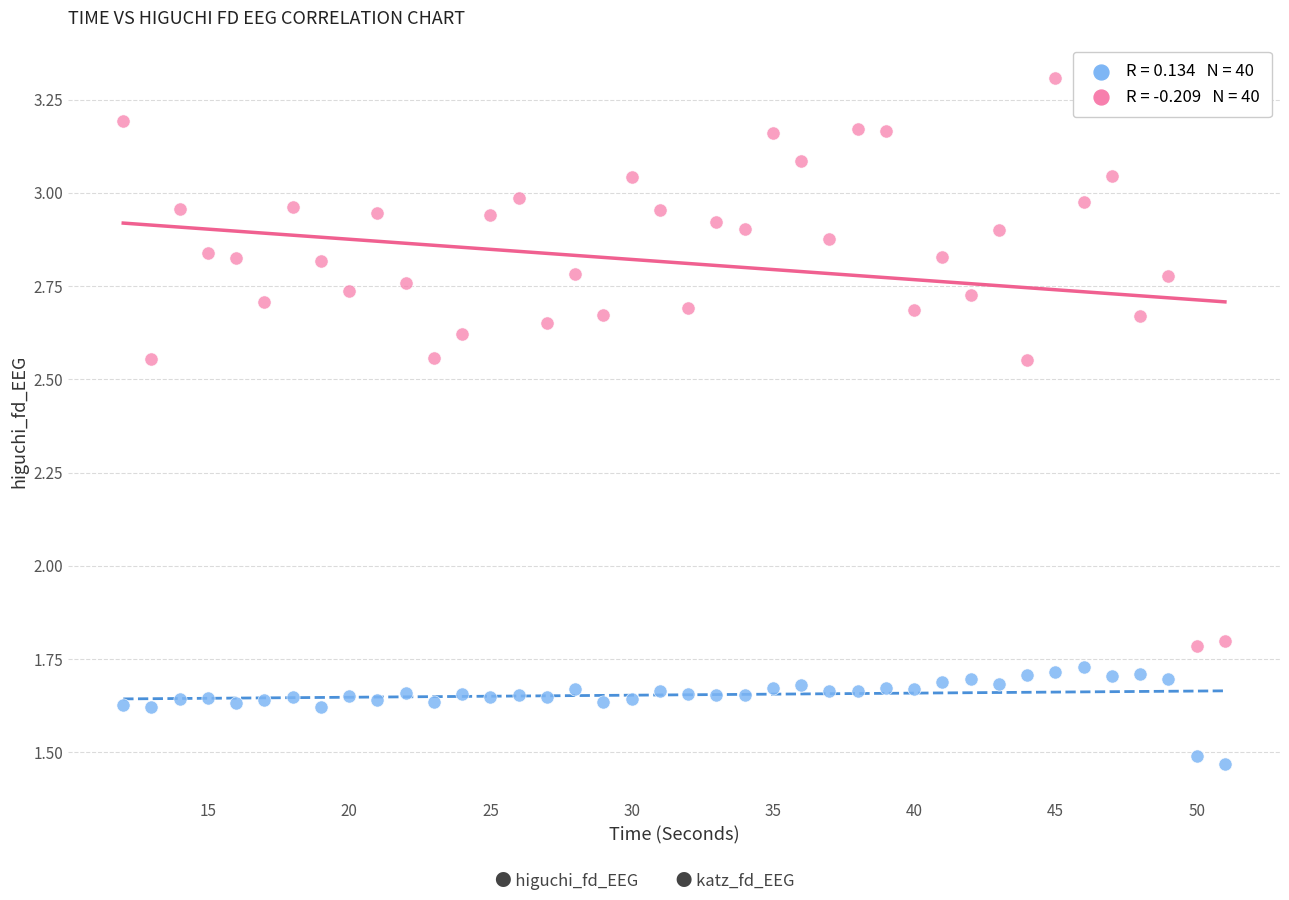

Across all data points, what is the range of X values (max minus min)?

39.0